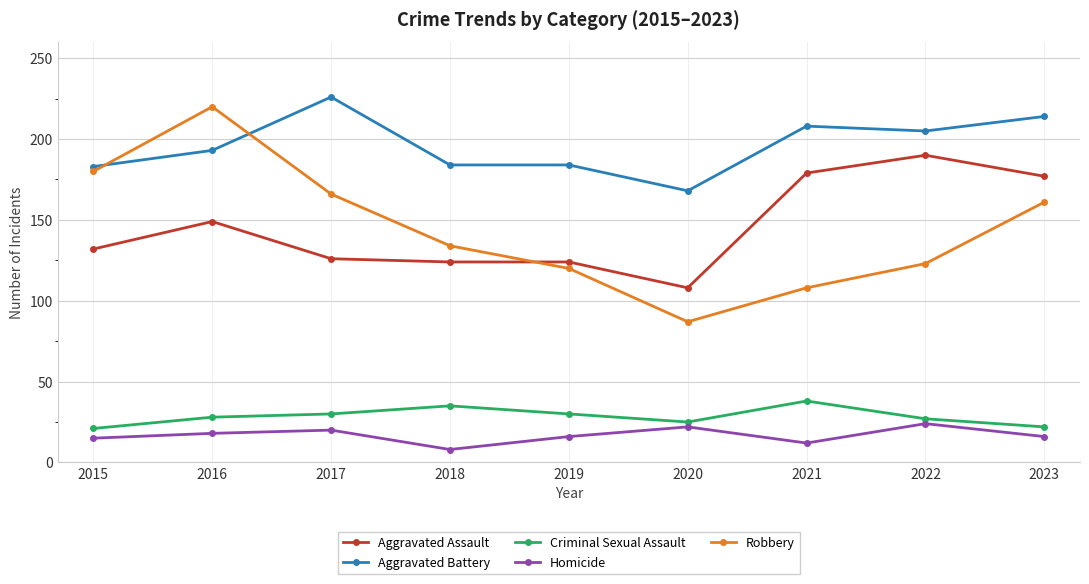

What is the value of the Aggravated Assault point at the 4th from the left?

124